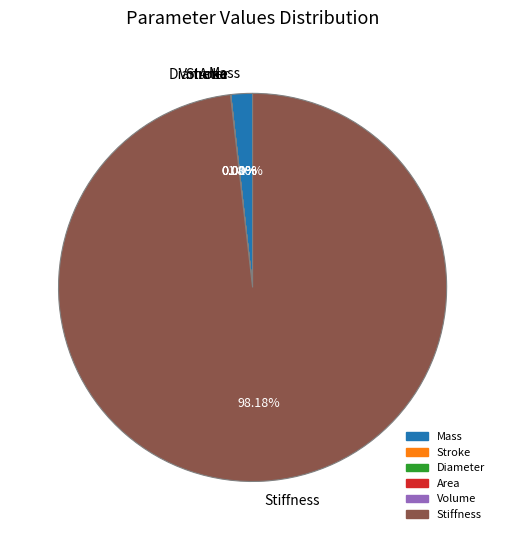

Between Mass and Stiffness, which is larger?

Stiffness